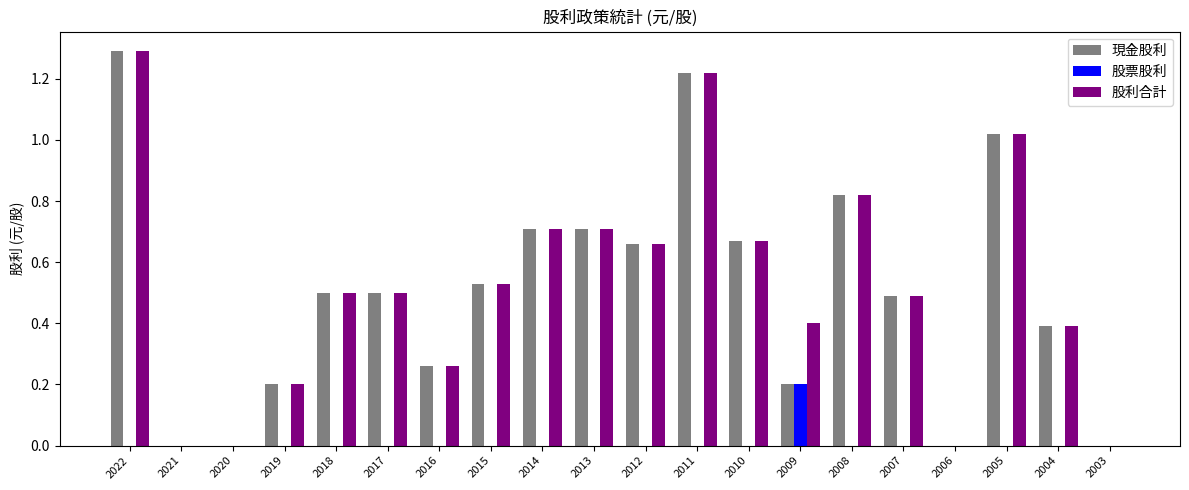

What are all the series names shown in the legend?

現金股利, 股票股利, 股利合計